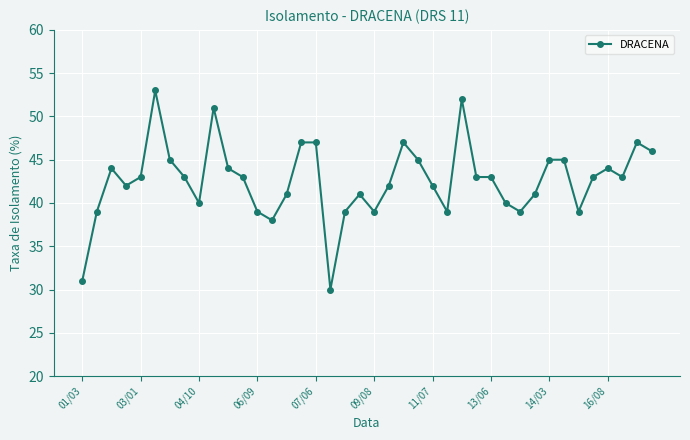

What is the value of the 7th point from the left?

45